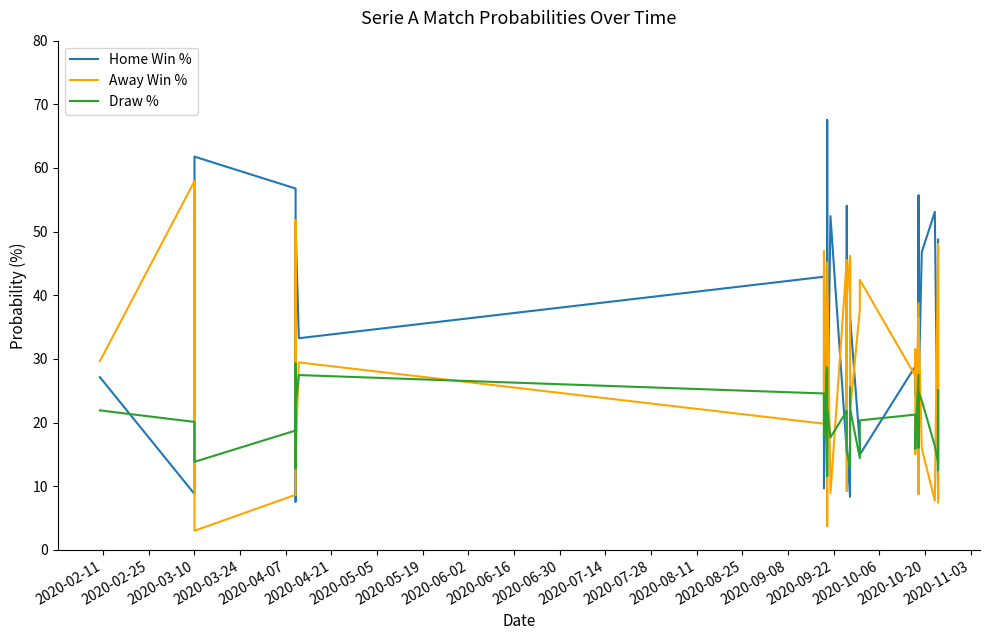

What is the label of the 19th point from the left?

2020-10-20